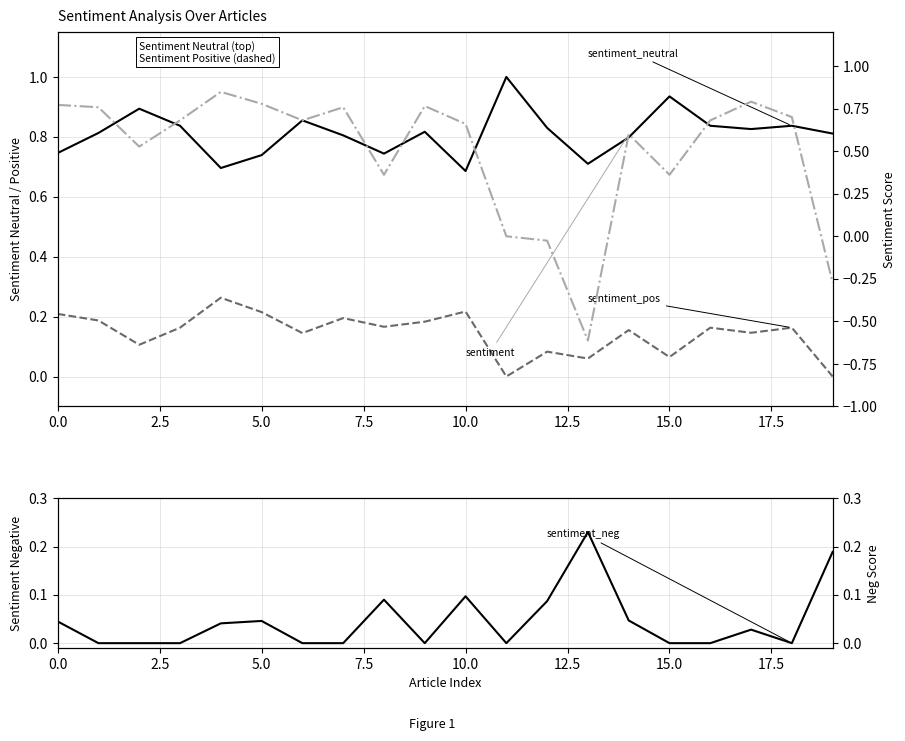

Between 0.0 and 2.5, which is larger?

2.5